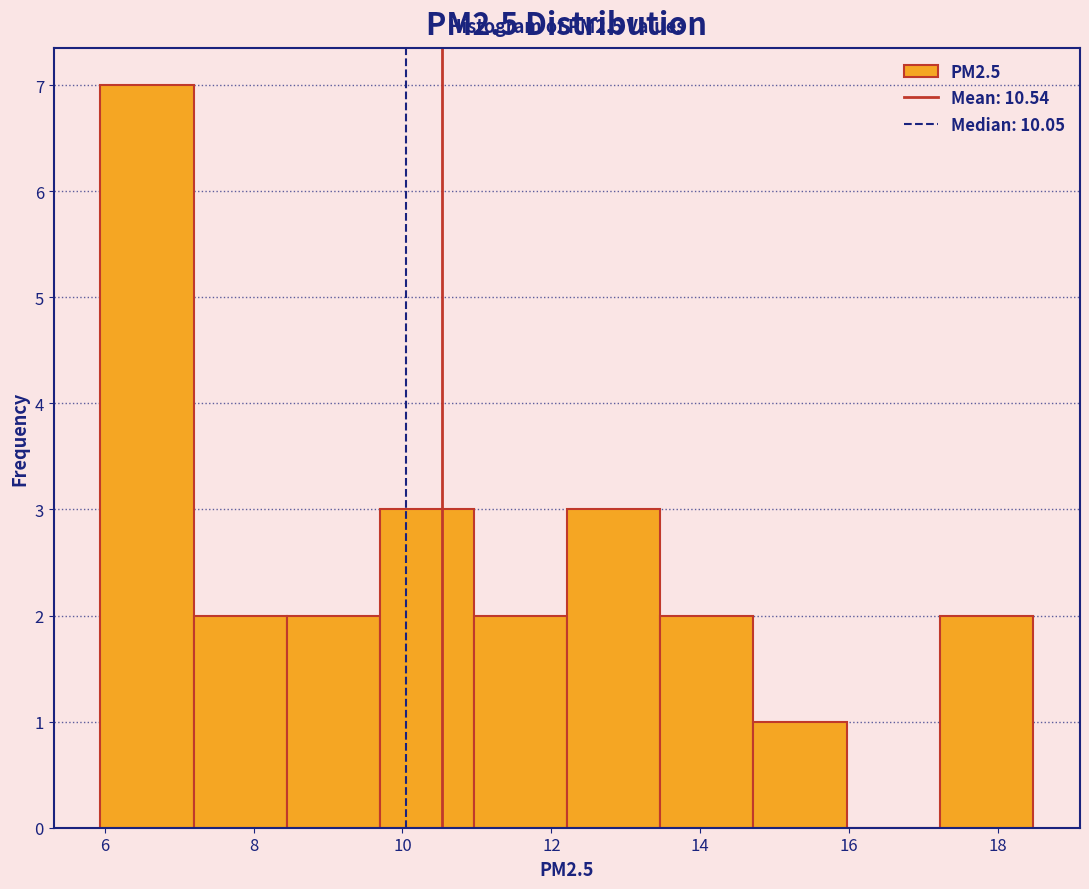

Over which range of the x-axis is the bar tallest?

6.0 to 7.2